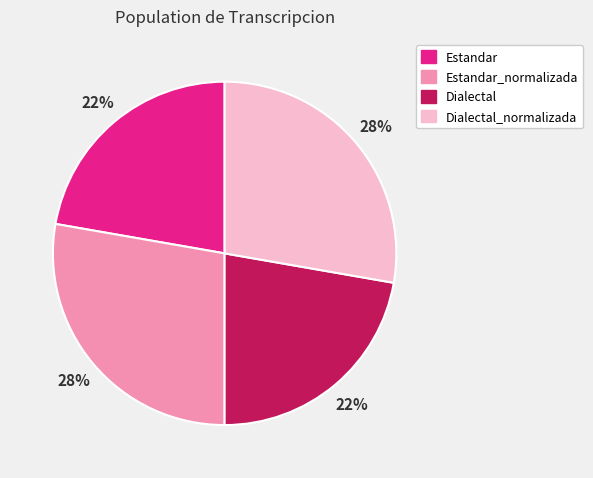

Is there a majority slice in this chart?

No